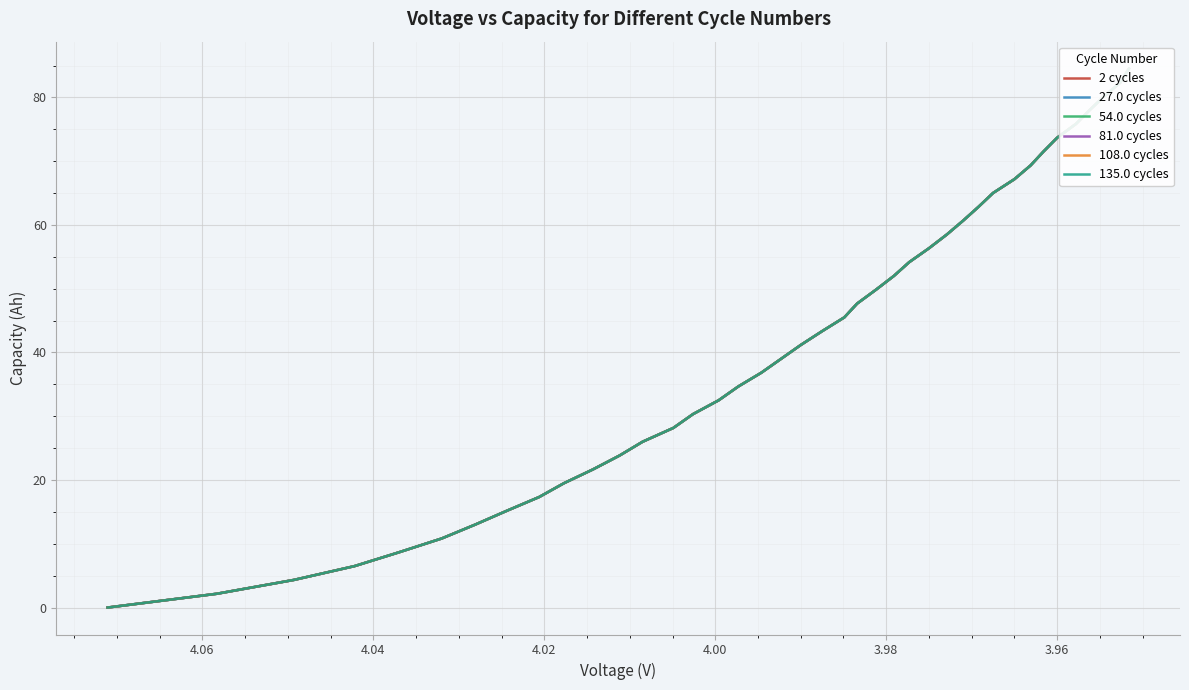

The 2 cycles series shows 34.1 at 11. True or false?

False